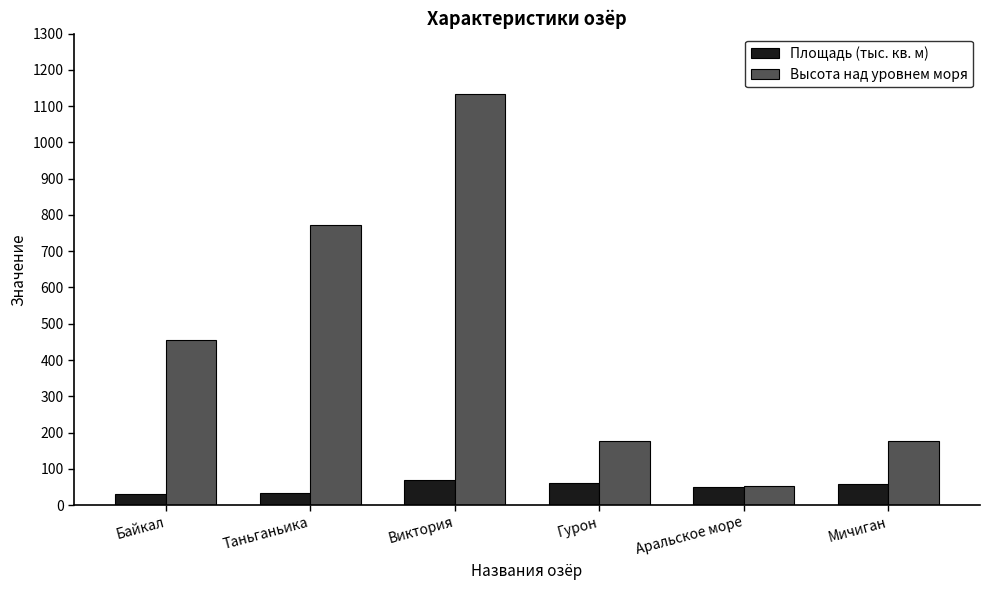

What are all the series names shown in the legend?

Площадь (тыс. кв. м), Высота над уровнем моря